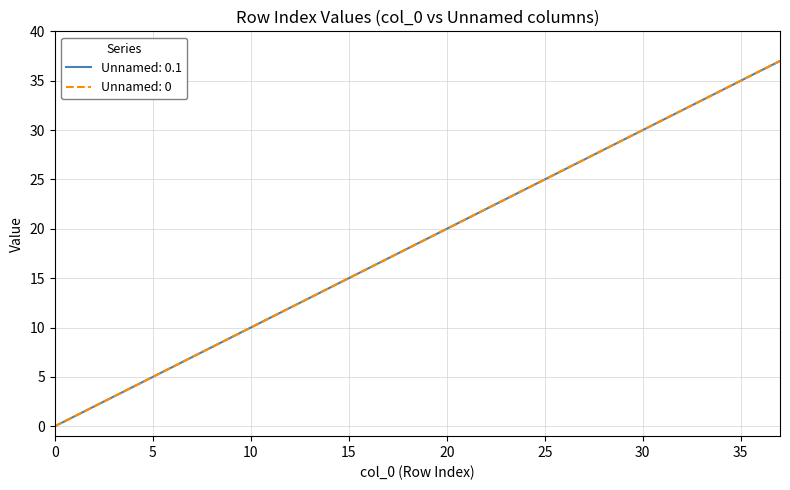

How many lines are shown in the chart?

2